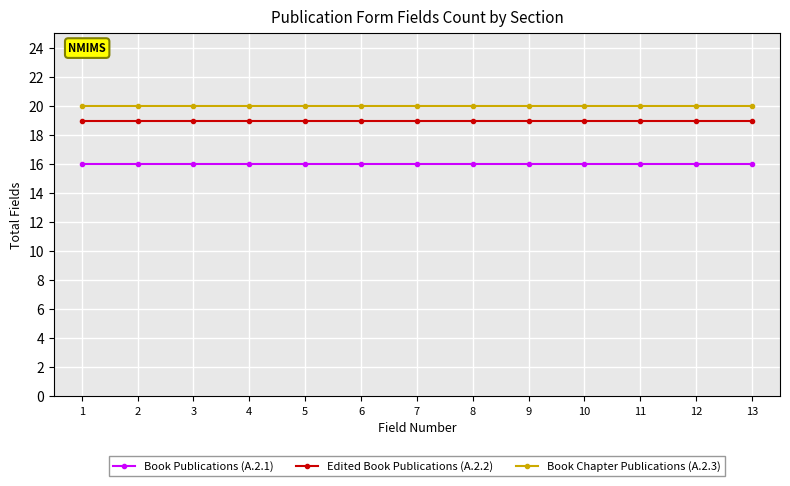

What is the value of the Edited Book Publications (A.2.2) point at the 13th from the left?

19